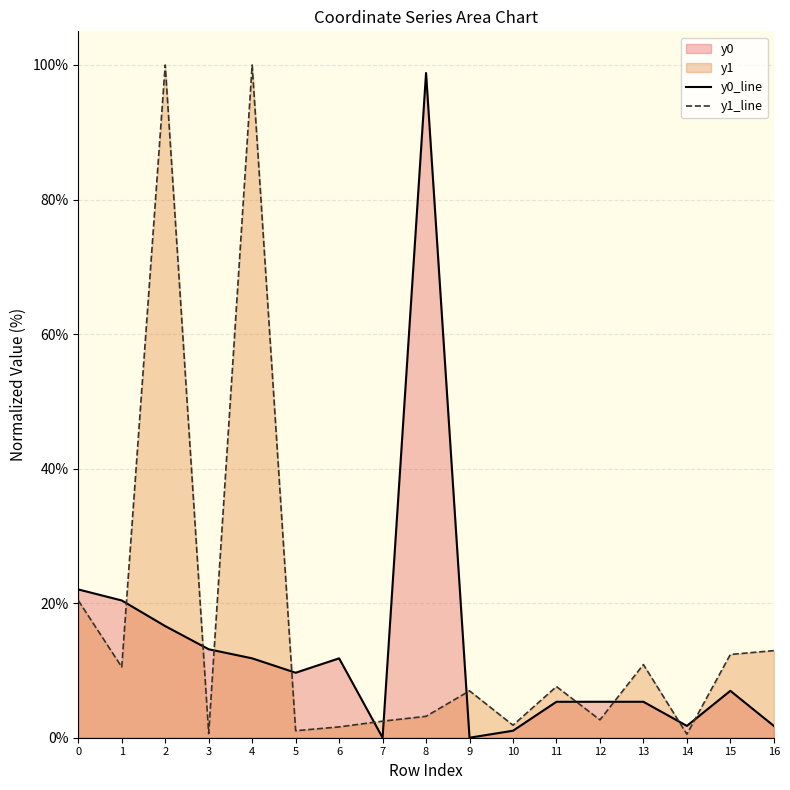

Is it true that y1_line equals 12.9 at 16?

True